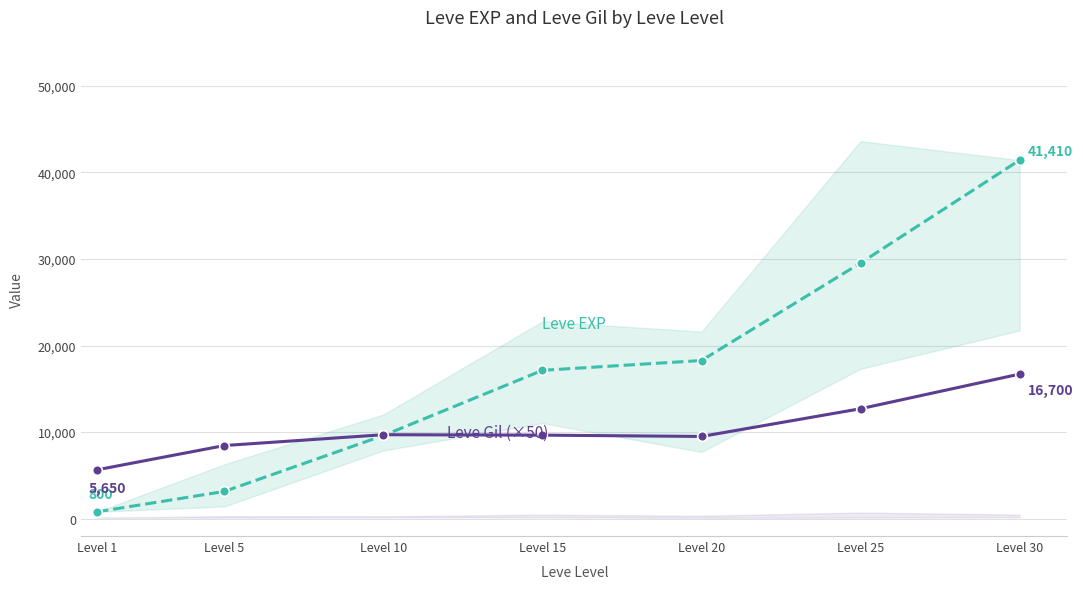

In Leve Gil (×50), how many points are higher than both neighbors (excluding endpoints)?

1